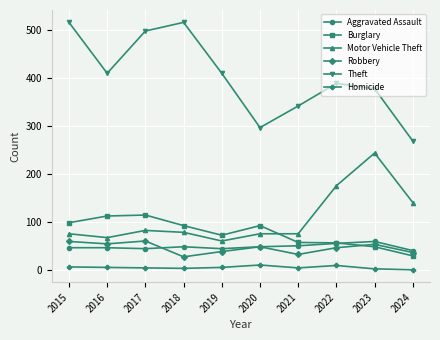

True or false: Robbery has a value of 58 at 2024.

False